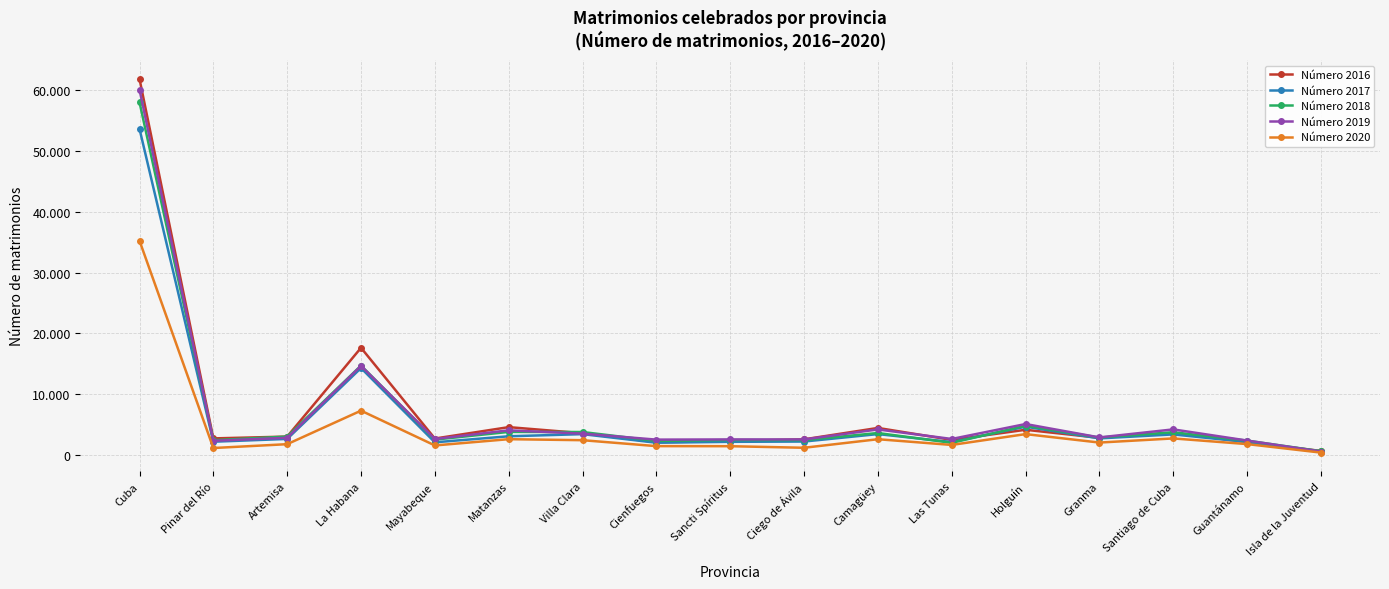

What is the difference between the maximum and second lowest values in the Número 2017 series?

51714